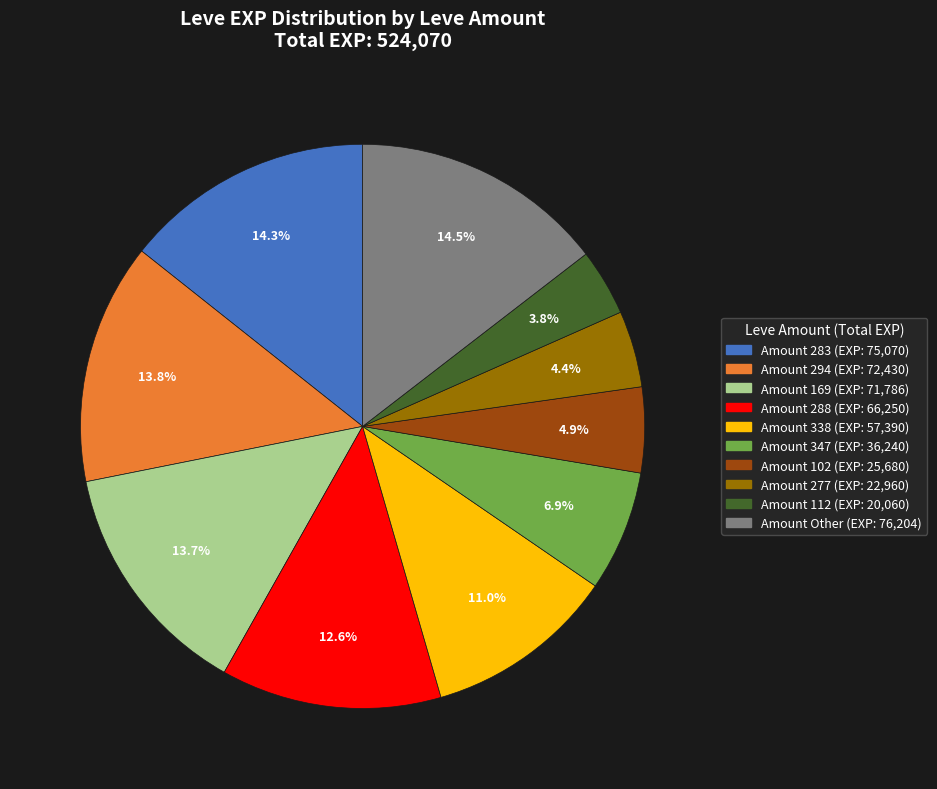

Is there a majority slice in this chart?

No